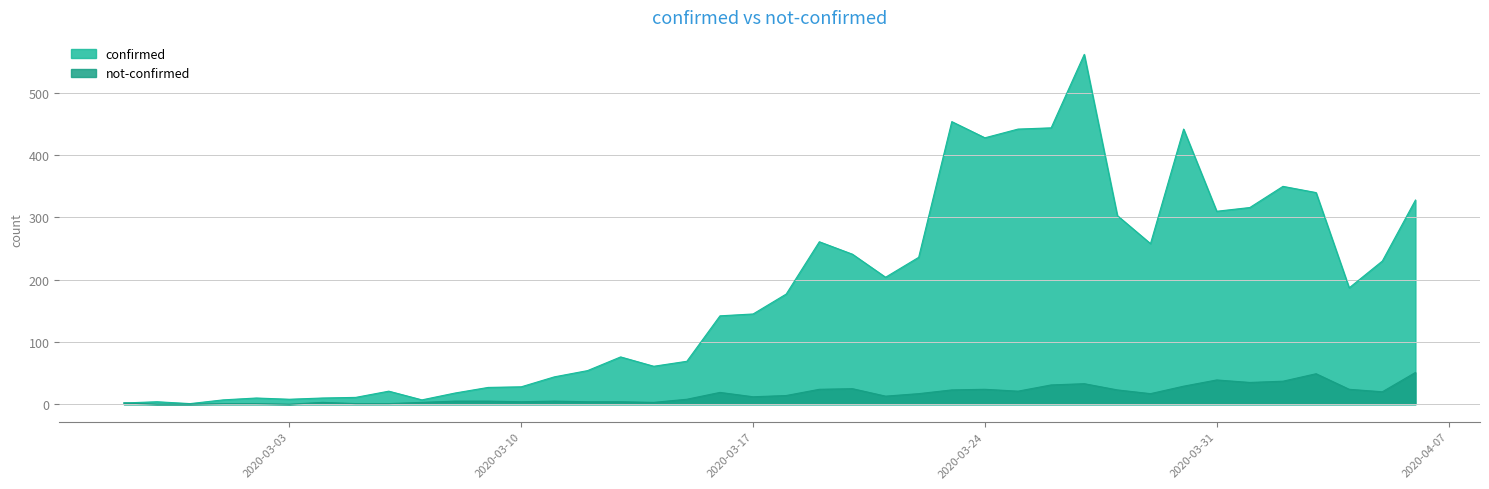

What is the value of the not-confirmed point at the 32nd from the left?

17